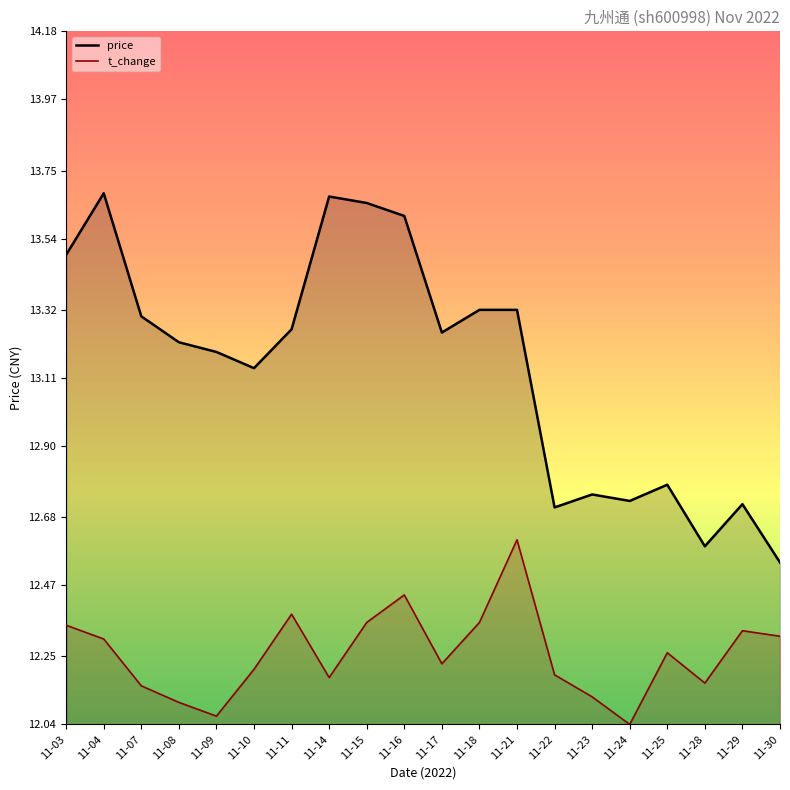

What is the difference between the maximum and second lowest values in the price series?

1.1